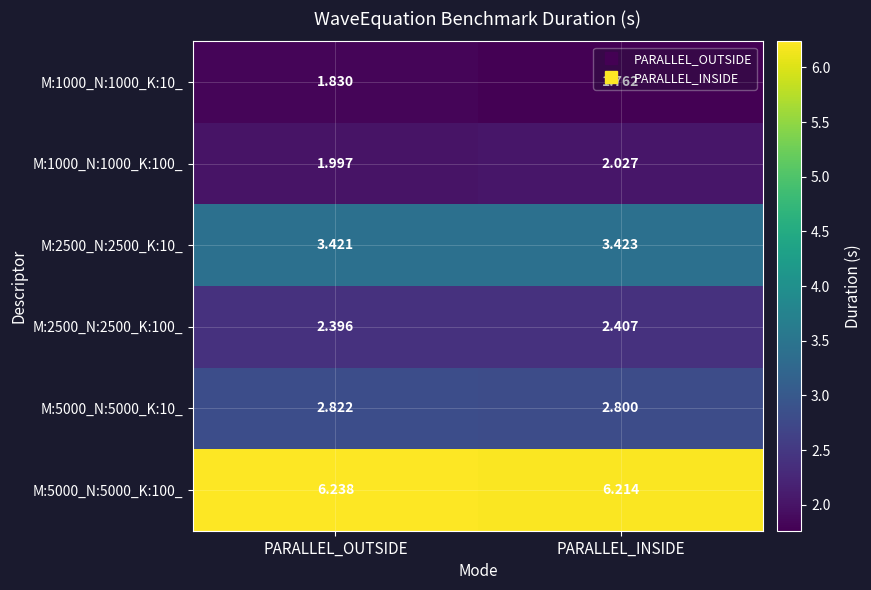

At which category does the chart reach its peak across all series?

PARALLEL_OUTSIDE